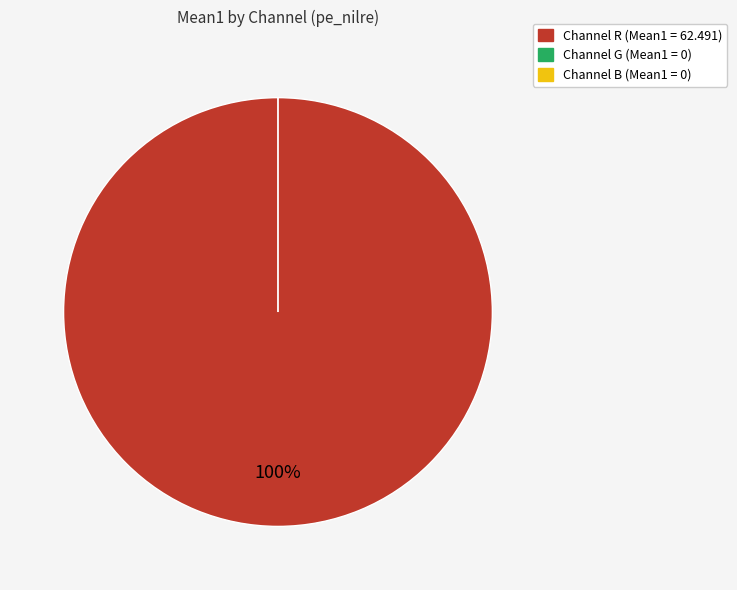

Rank the categories by value from highest to lowest.

R, G, B